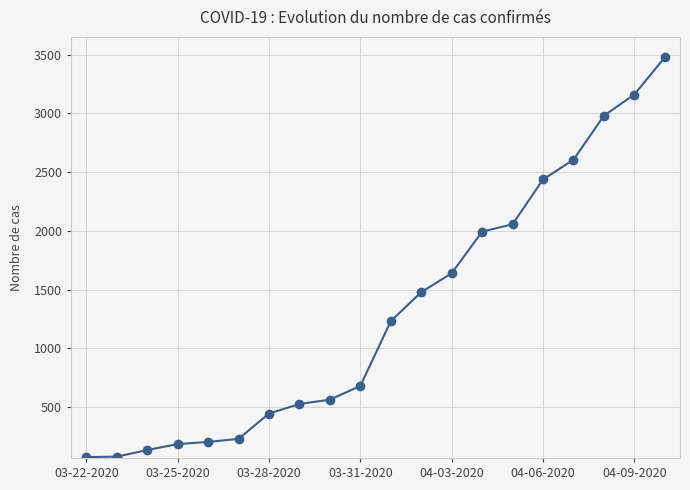

Does the chart display data point markers on the line(s)?

Yes